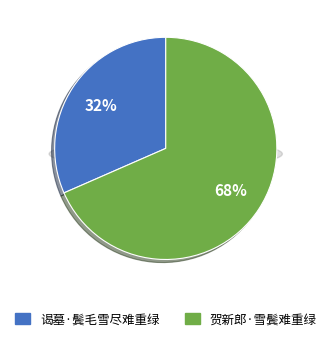

To the nearest percent, what is the average slice percentage?

50%